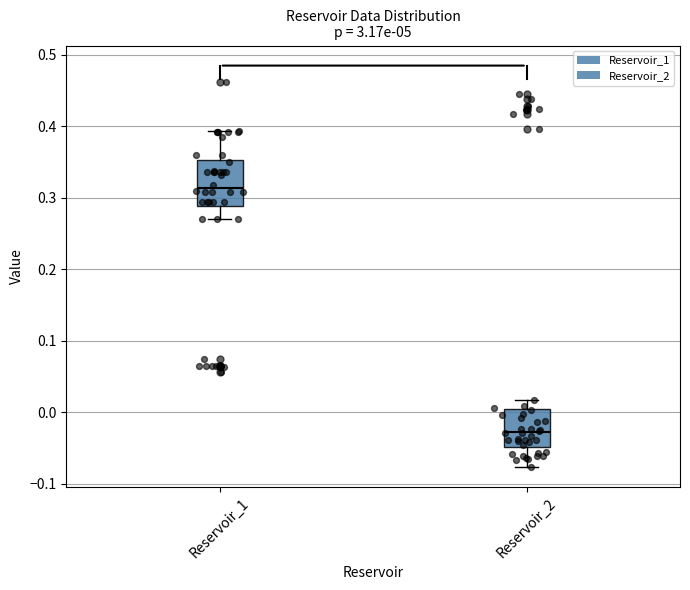

Comparing the boxes themselves (not the whiskers), which one is the tallest?

Reservoir_1